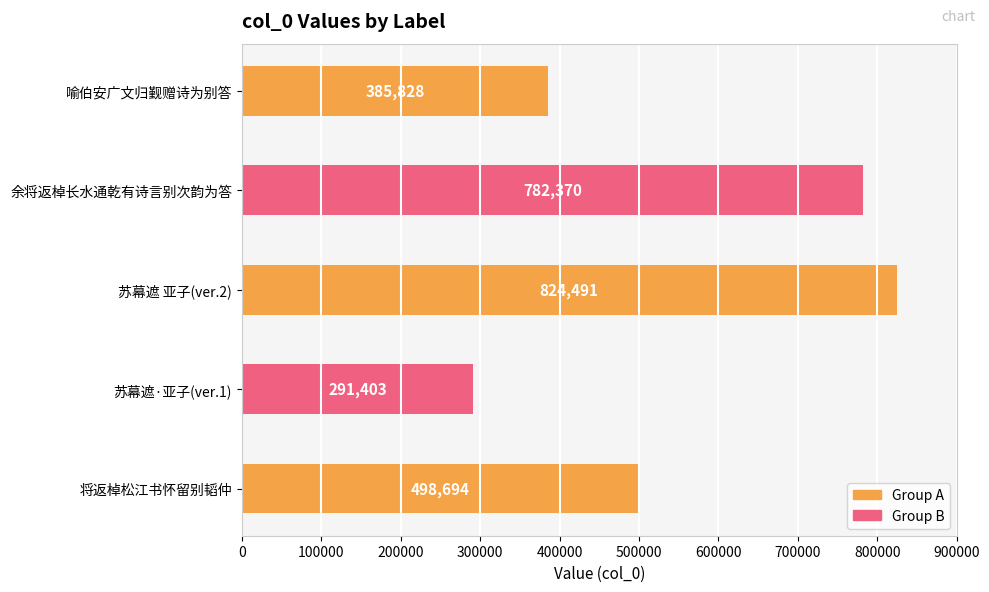

True or false: the data shows 782370 at 余将返棹长水通乾有诗言别次韵为答.

True